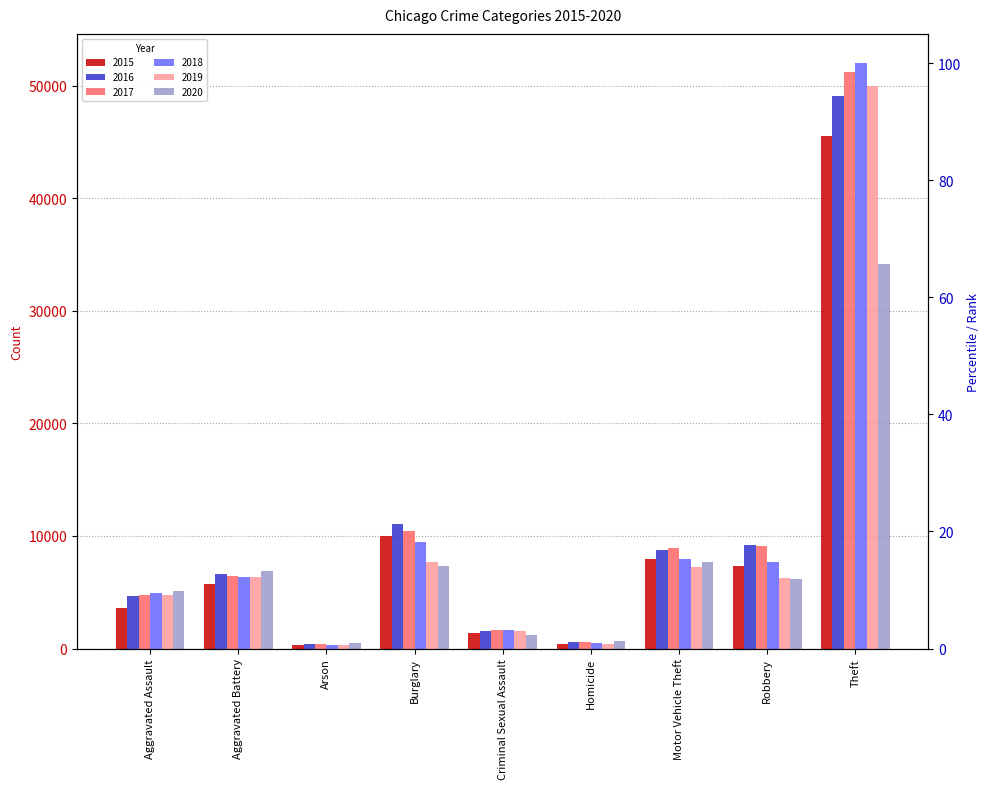

What is the smallest value displayed?

293